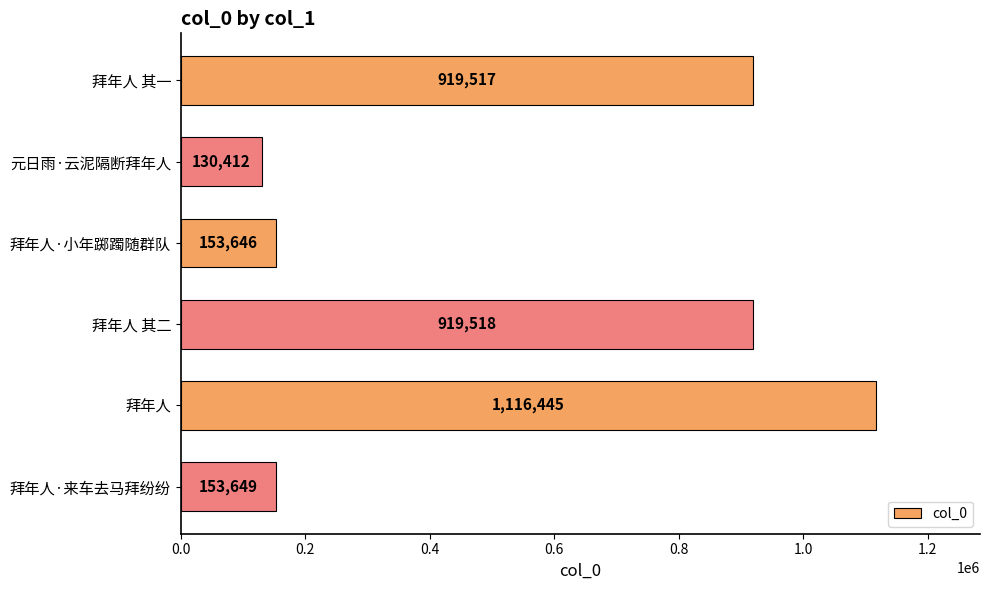

What is the label of the 5th bar from the bottom?

元日雨·云泥隔断拜年人